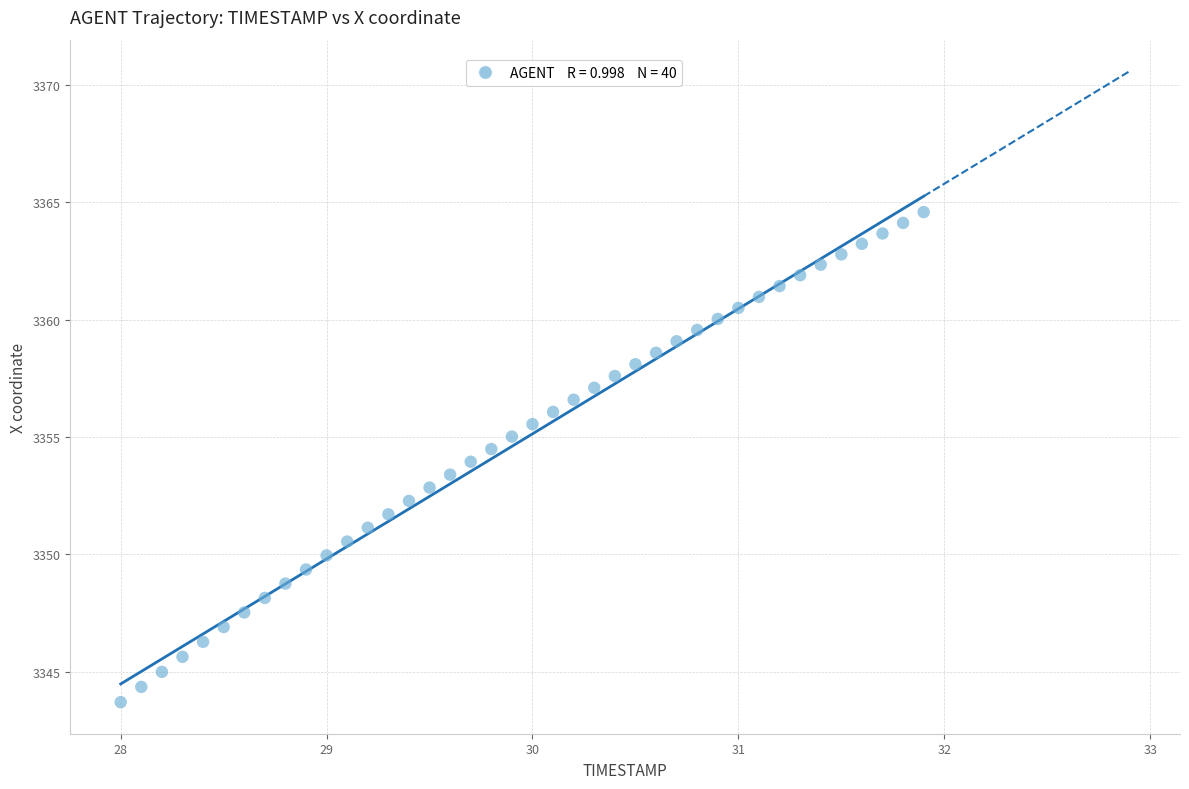

What is the range of Y values (max minus min)?

20.9